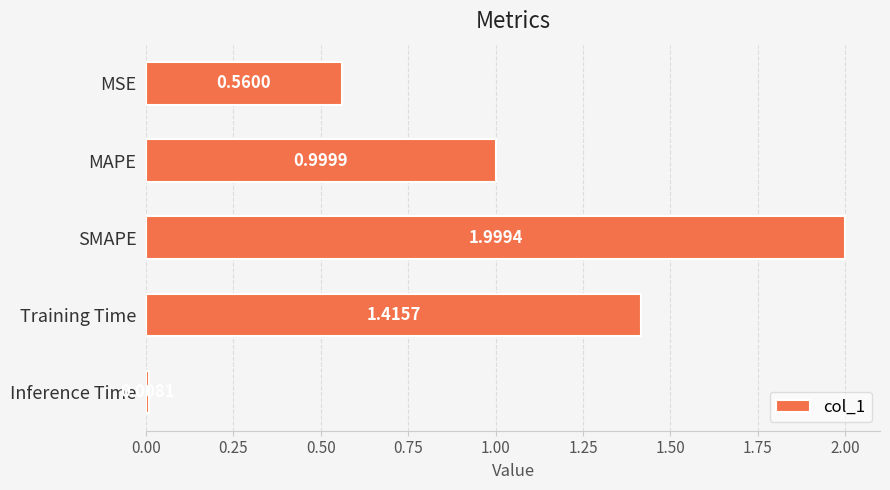

What is the difference between the maximum and minimum values?

2.0